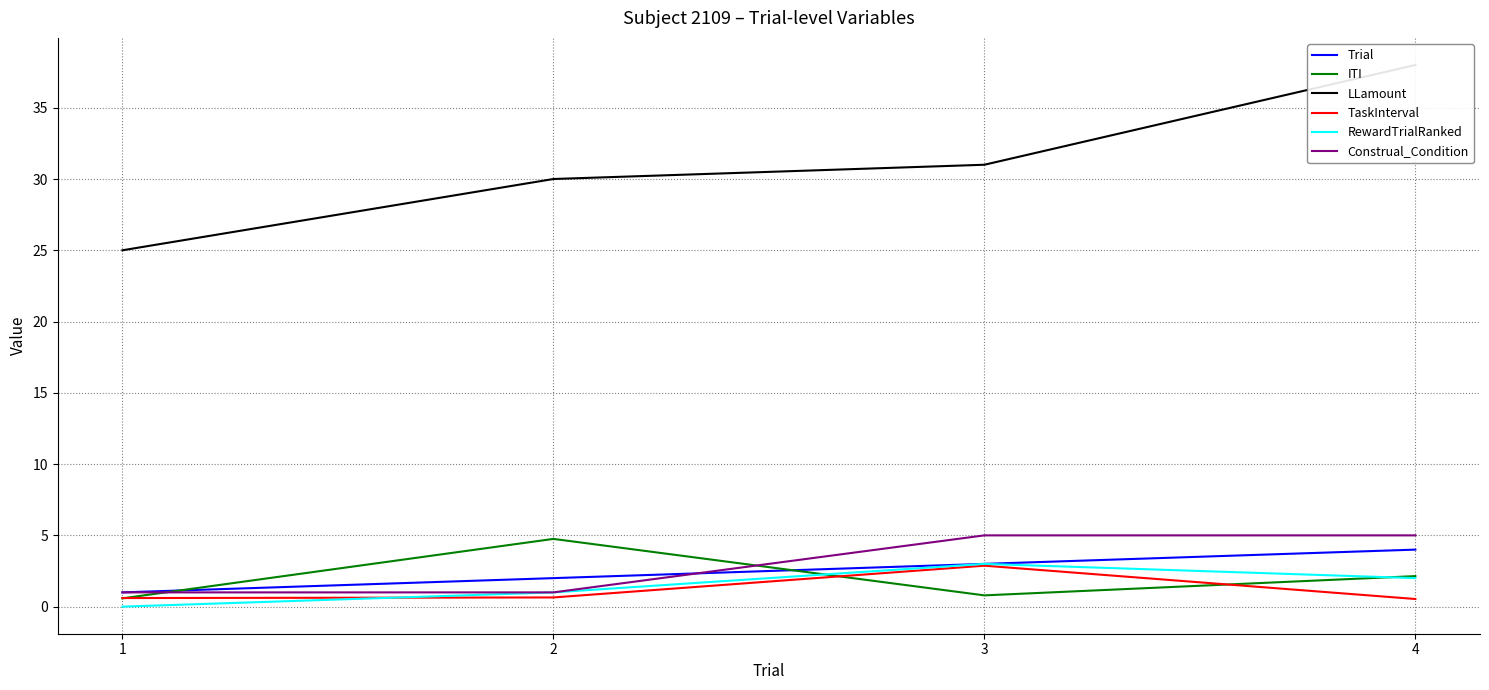

Reading left to right, transcribe all the data shown in this chart.

Trial: 1.0	2.0	3.0	4.0
ITI: 0.6	4.8	0.8	2.1
LLamount: 25.0	30.0	31.0	38.0
TaskInterval: 0.6	0.6	2.9	0.5
RewardTrialRanked: 0.0	1.0	3.0	2.0
Construal_Condition: 1.0	1.0	5.0	5.0